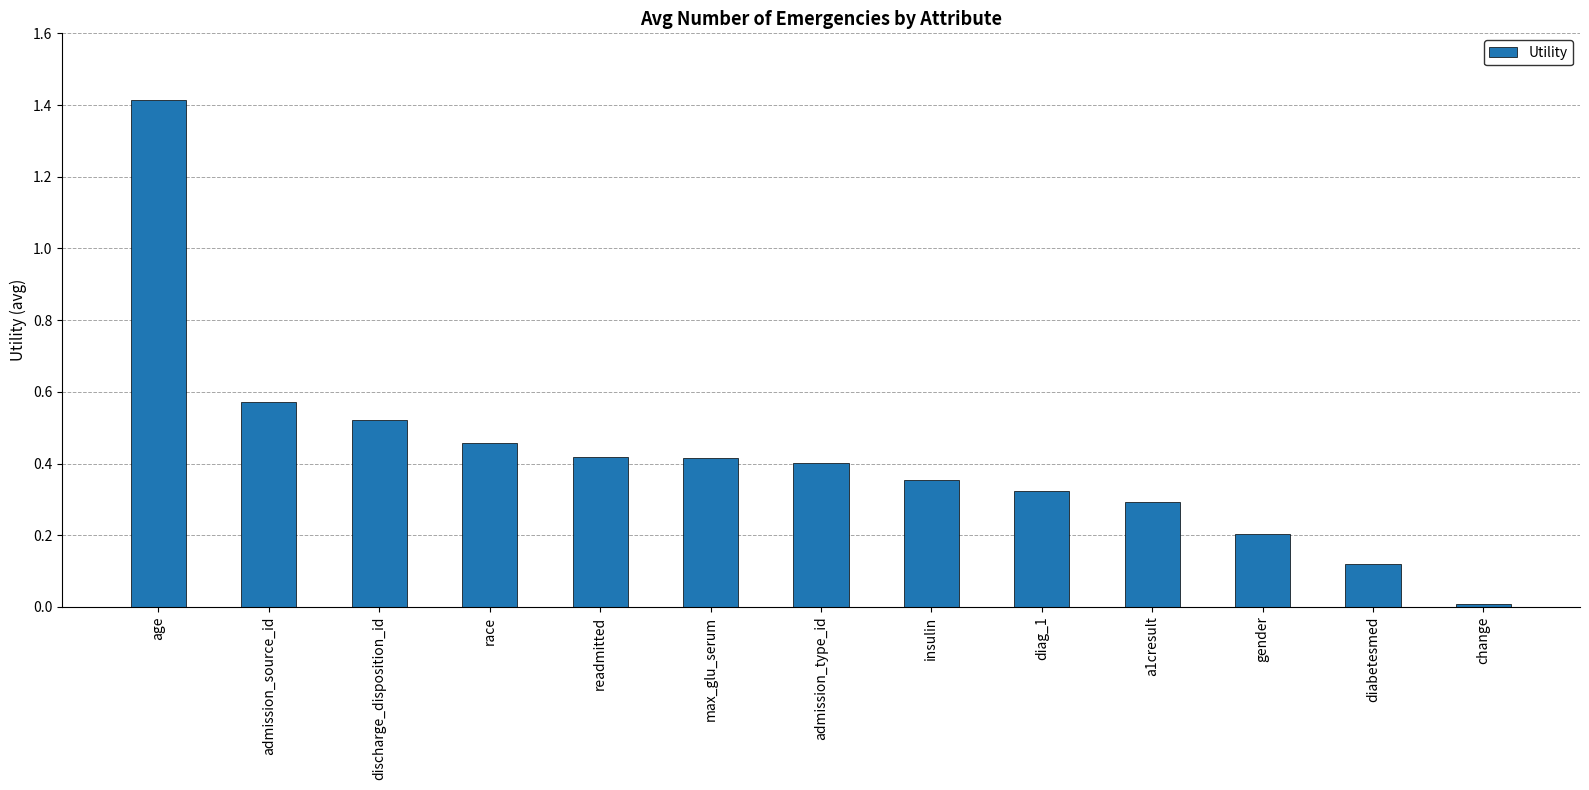

At which label is the value closest to 0?

change